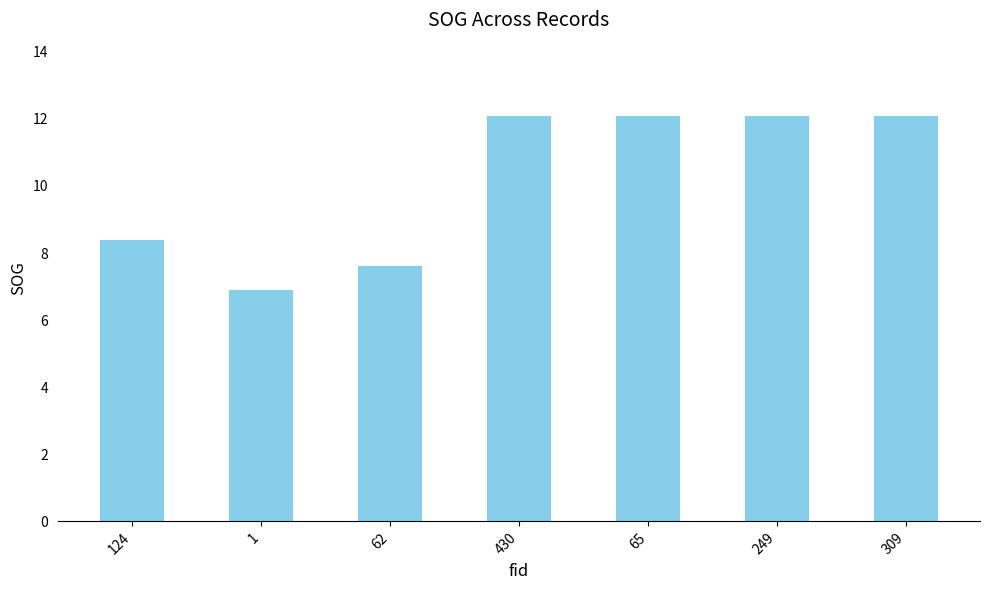

The value at 62 is 7.6. True or false?

True